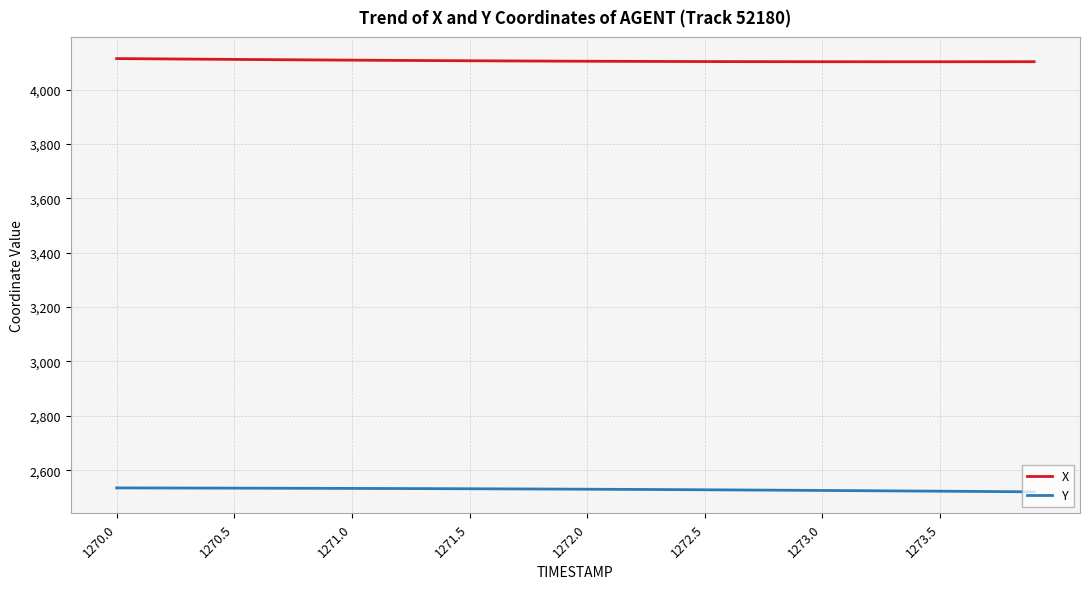

What is the greatest value displayed?

4114.3